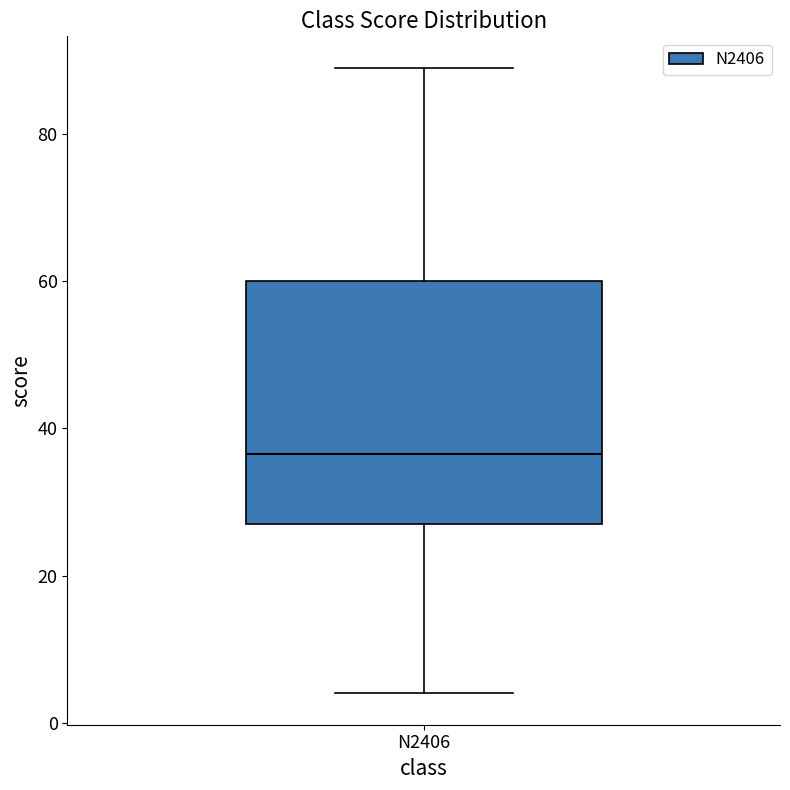

Where does the median line of the box for N2406 sit on the y-axis? The values are not printed on the chart, so give them approximately, as read against the axis.

36